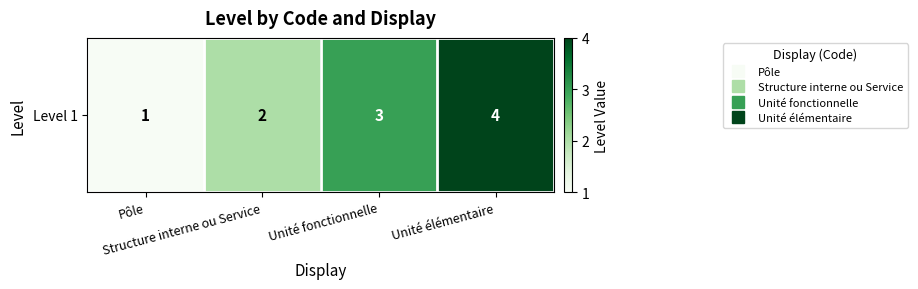

What is the difference between the values at Unité fonctionnelle and Structure interne ou Service?

1